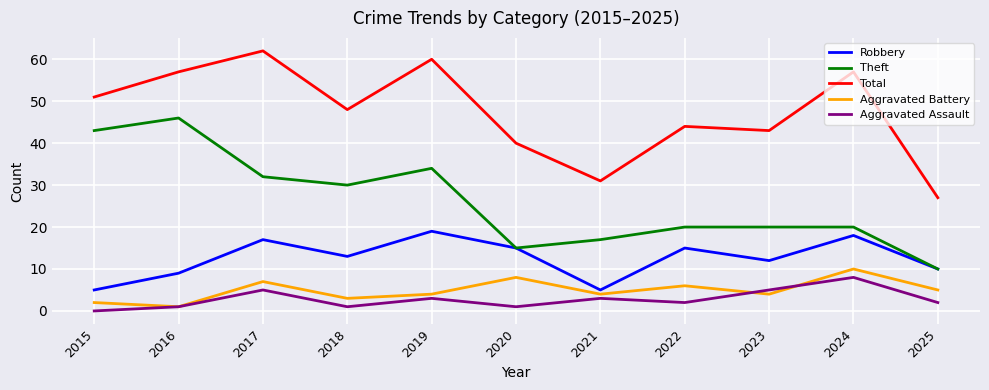

At which category does Robbery reach its first local valley?

2018